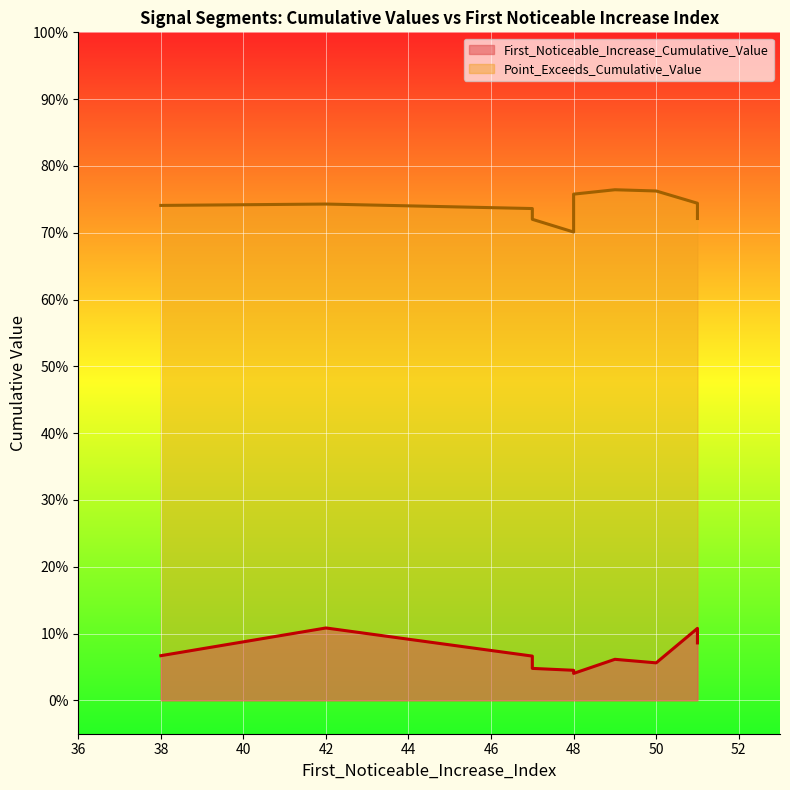

What is the lowest value of the Point_Exceeds_Cumulative_Value series?

0.7